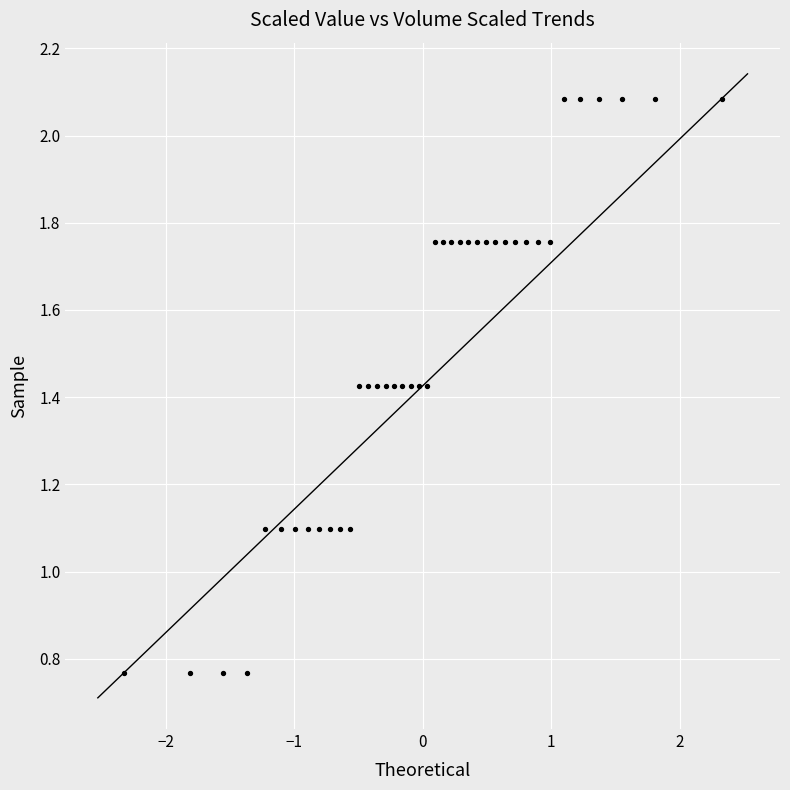

What is the range of X values (max minus min)?

4.7